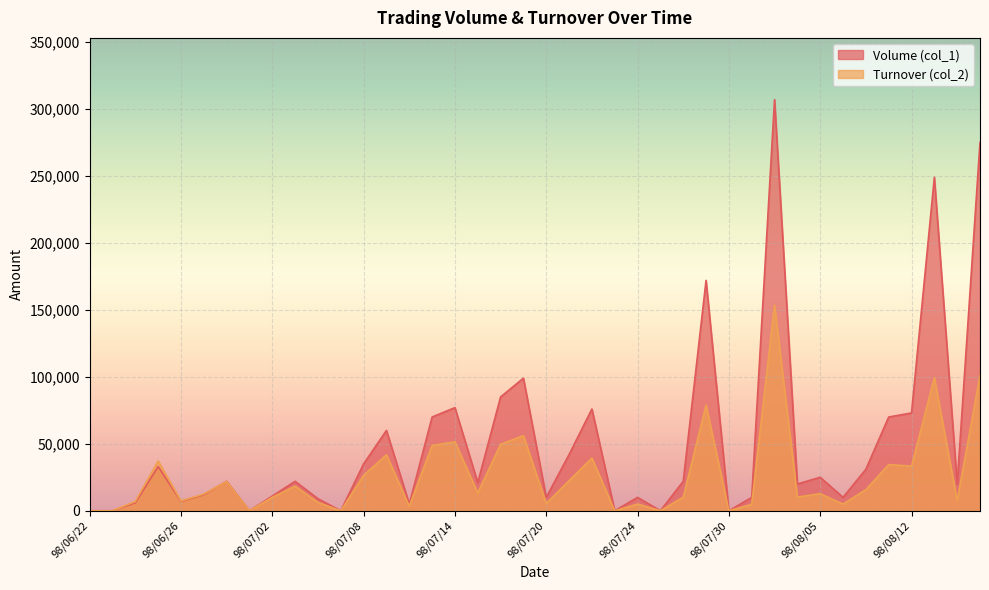

True or false: Turnover (col_2) has more than 0 points higher than both neighbors.

True